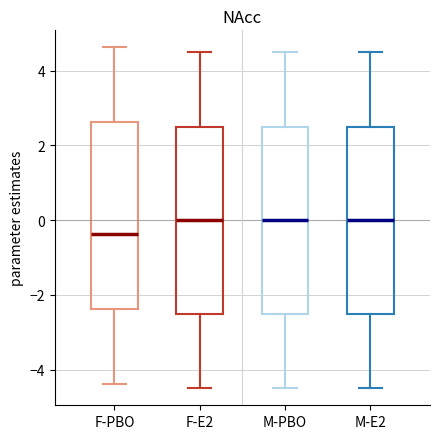

Where is the lower edge of the box for F-E2 on the y-axis? The values are not printed on the chart, so give them approximately, as read against the axis.

-2.4